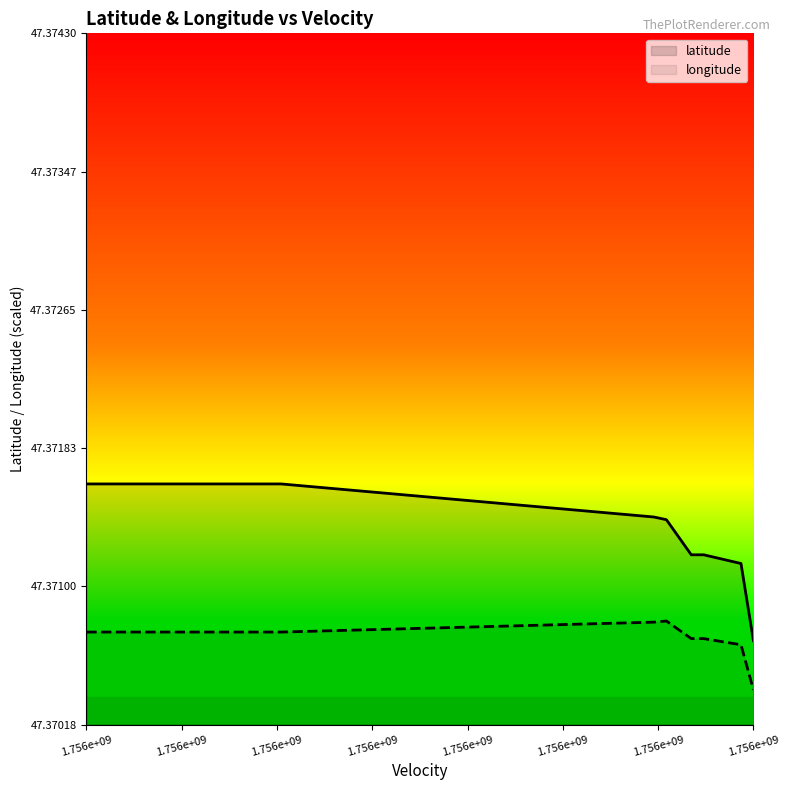

Where is longitude nearest to the value 47?

1.756e+09